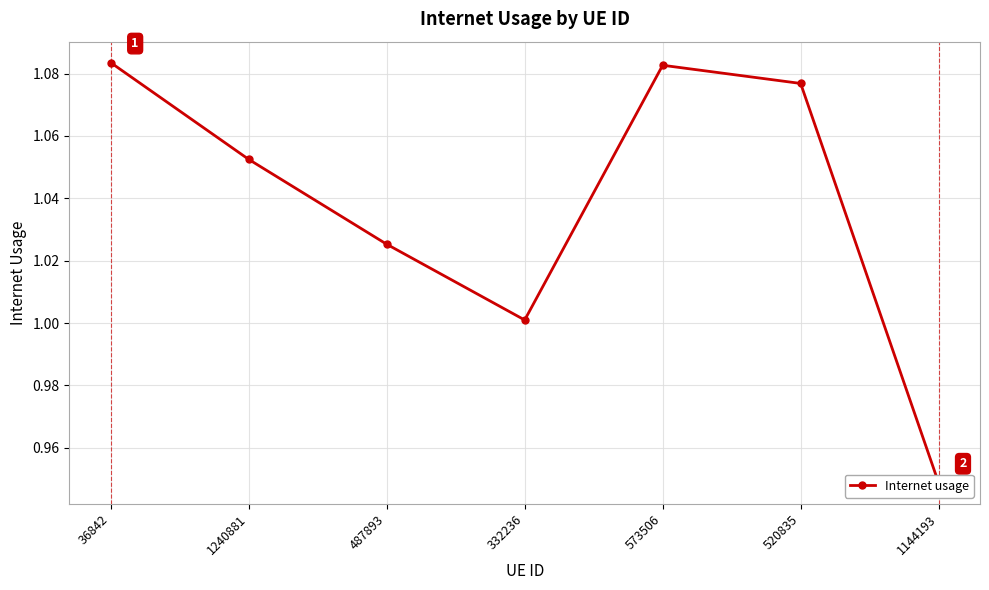

The value at 332236 is 0.4. True or false?

False